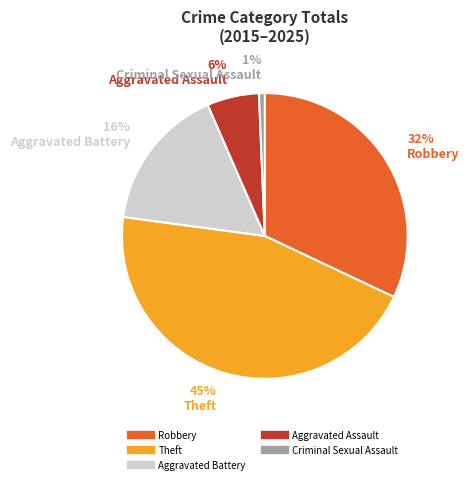

To the nearest percent, what is the difference between the Aggravated Battery and Theft slice percentages?

29%